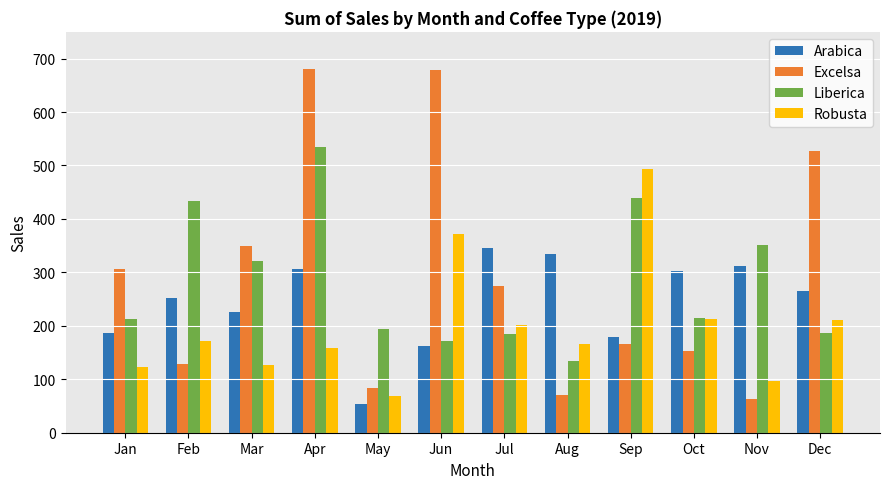

What are all the series names shown in the legend?

Arabica, Excelsa, Liberica, Robusta